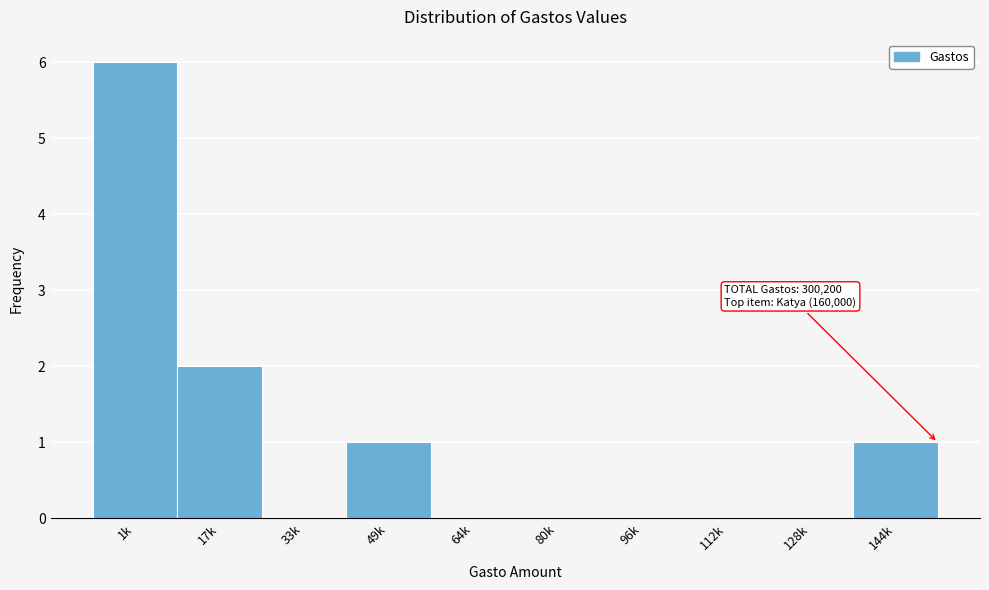

Reading left to right, extract all data points from this chart.

1k=6	17k=2	33k=0	49k=1	64k=0	80k=0	96k=0	112k=0	128k=0	144k=1